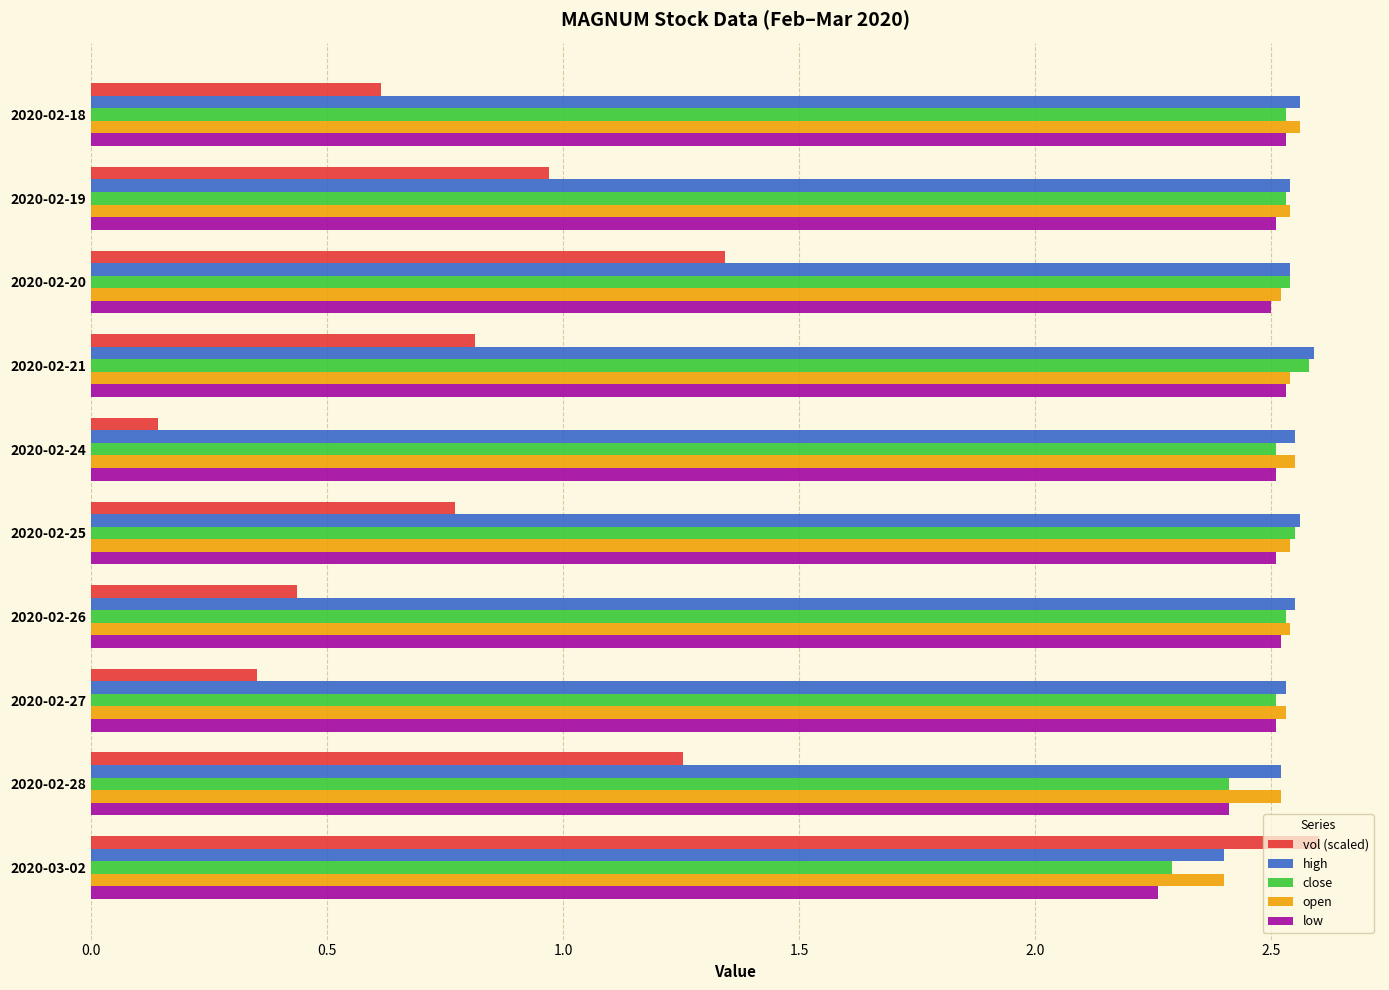

Which label corresponds to the smallest value in the chart?

2020-02-24